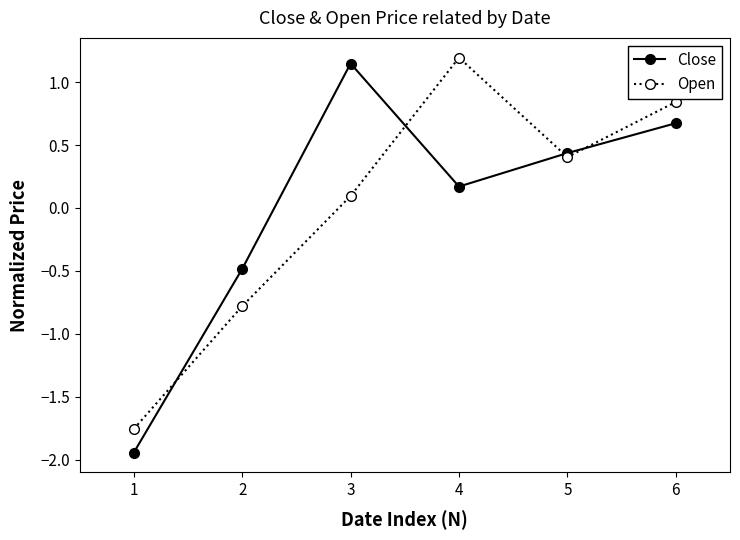

True or false: Open has more than 0 points higher than both neighbors.

True